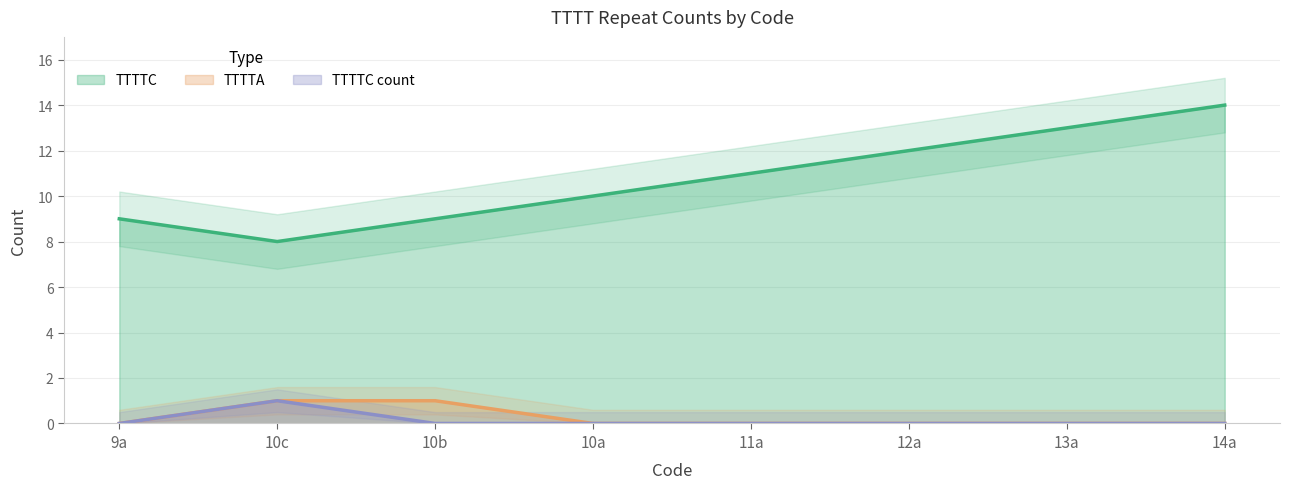

What are all the series names shown in the legend?

TTTTC, TTTTA, TTTTC_count